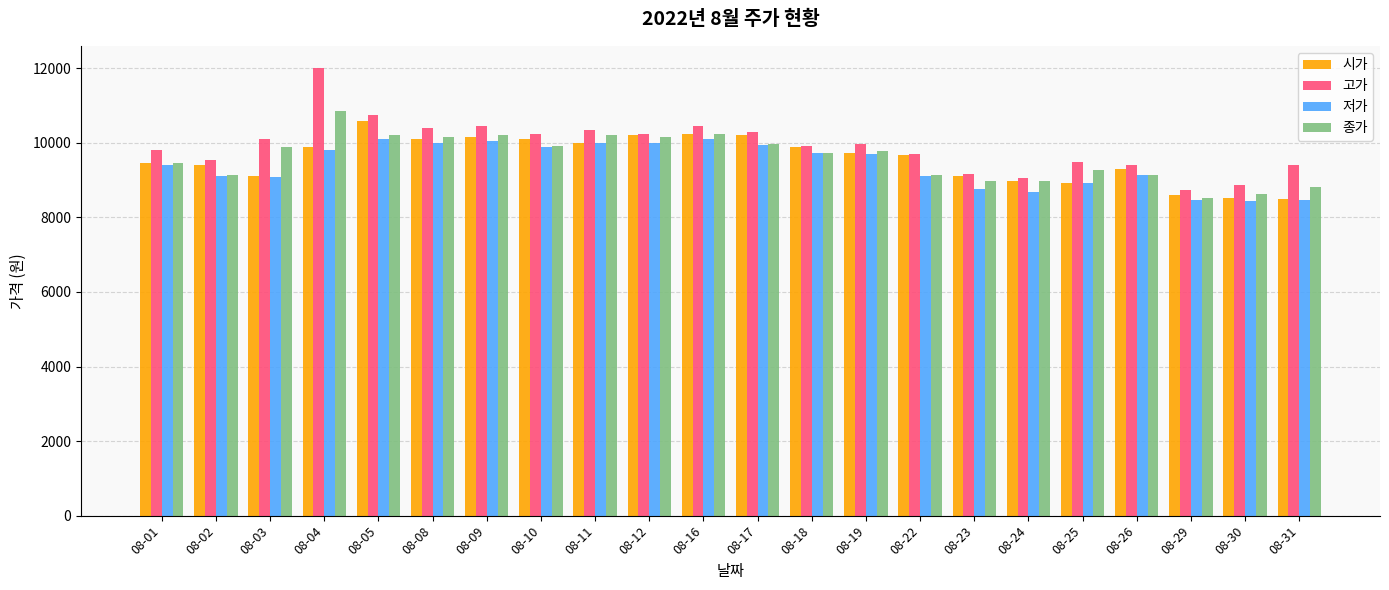

Where does the 고가 series first go above 9960?

08-03